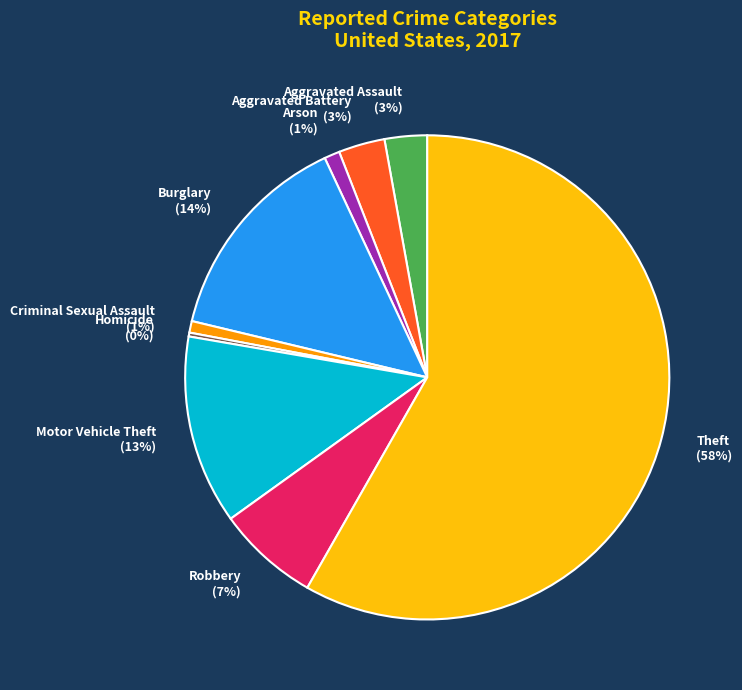

What is the largest slice in the pie chart?

Theft